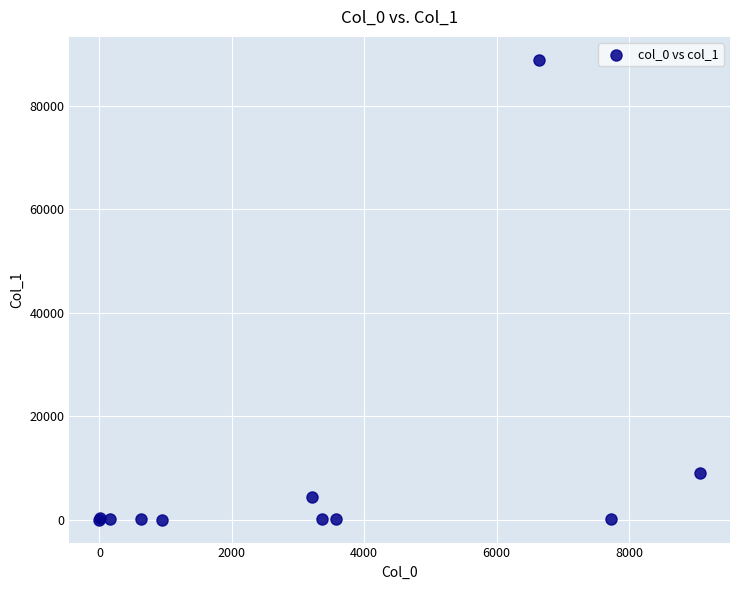

What Y value in the scatter plot is closest to 44474?

8996